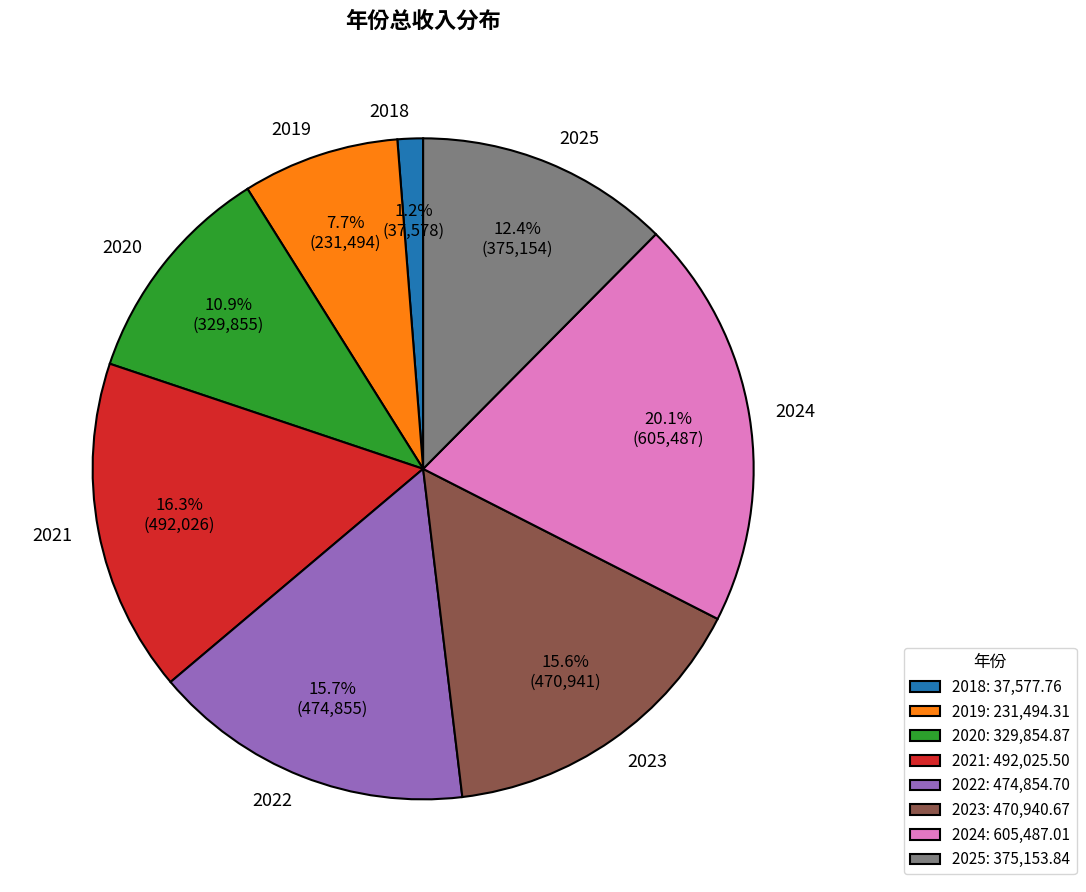

The 2023 slice represents 9% of the pie. True or false?

False